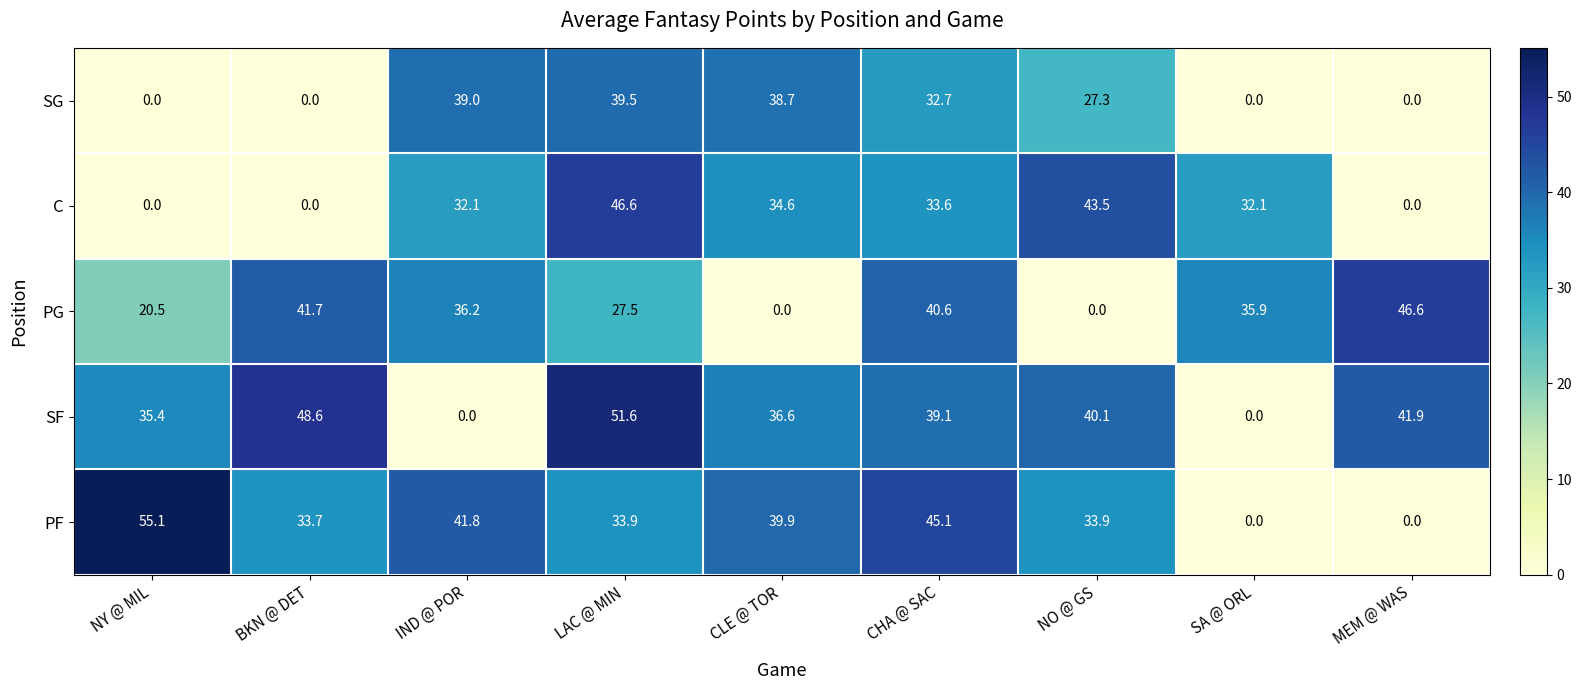

Which series has the largest range (max minus min)?

PF